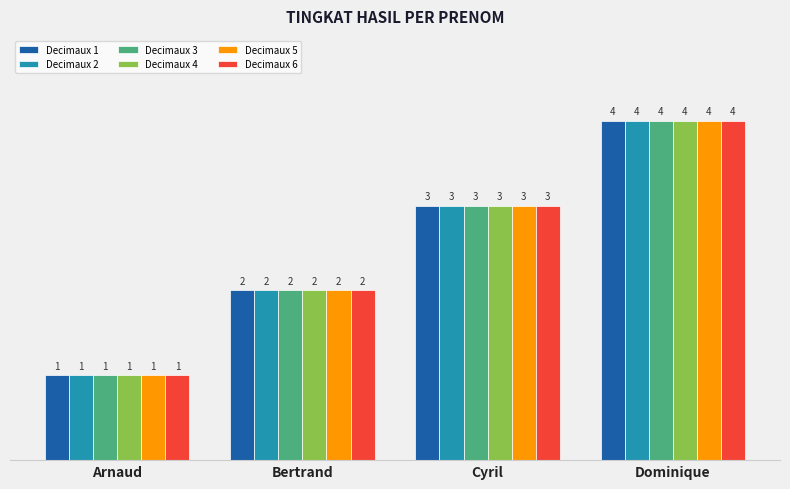

What is the total value across all series at Arnaud?

6